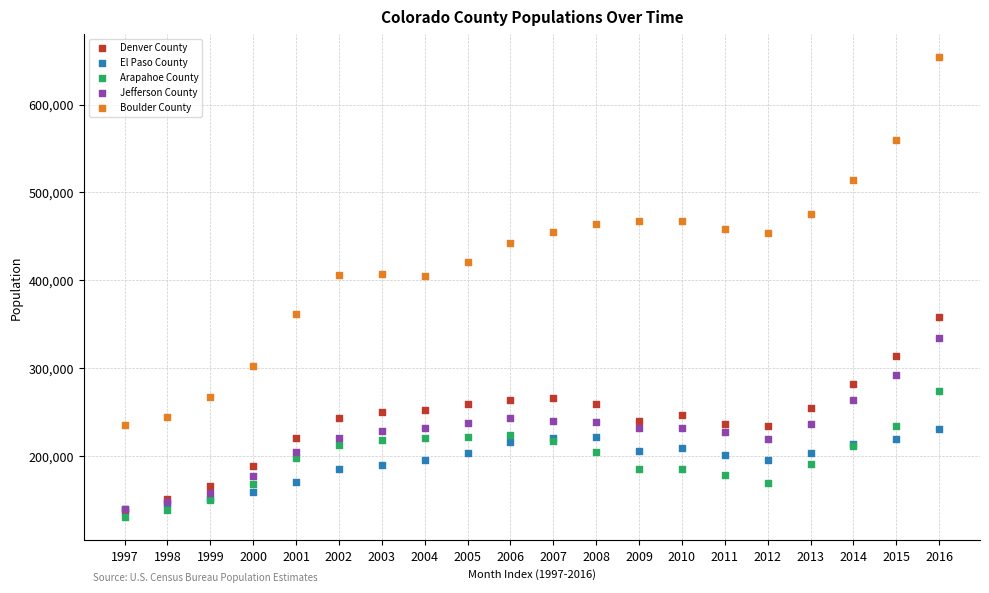

What are all the series names shown in the legend?

Denver County, El Paso County, Arapahoe County, Jefferson County, Boulder County